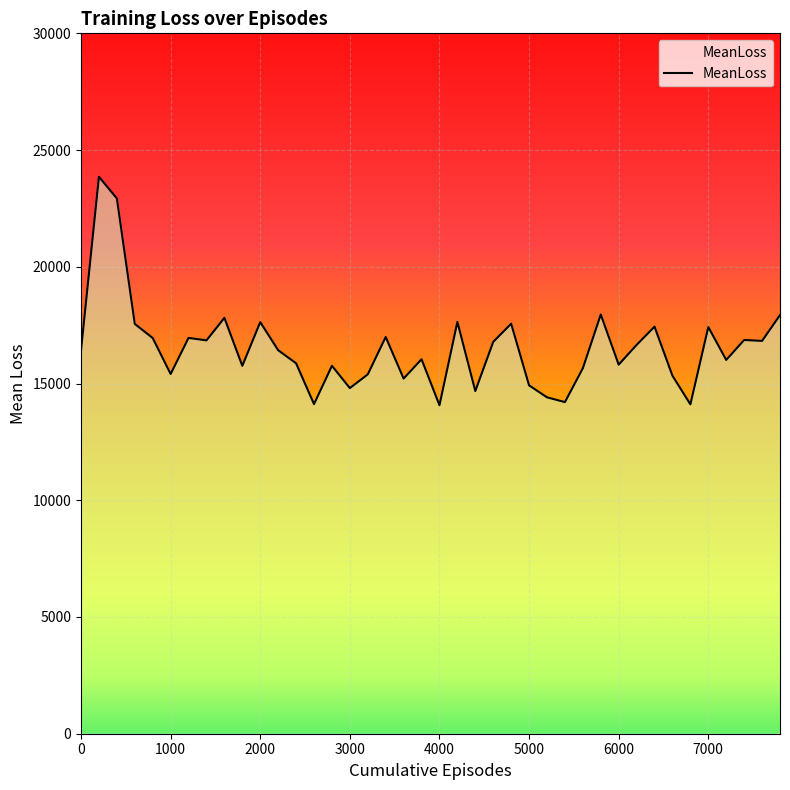

How many points are lower than both their immediate neighbors (excluding endpoints)?

13